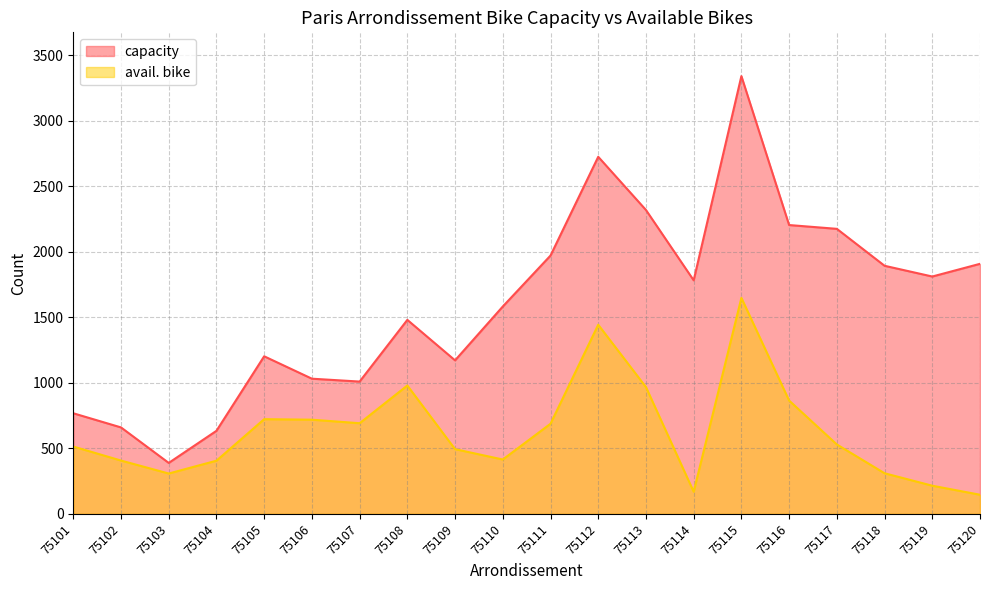

True or false: avail. bike has a value of 36 at 75114.

False